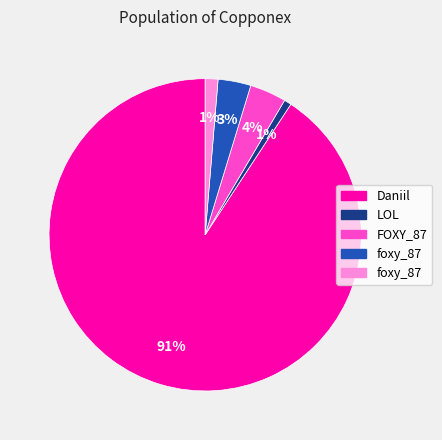

Does any single category account for the majority?

Yes